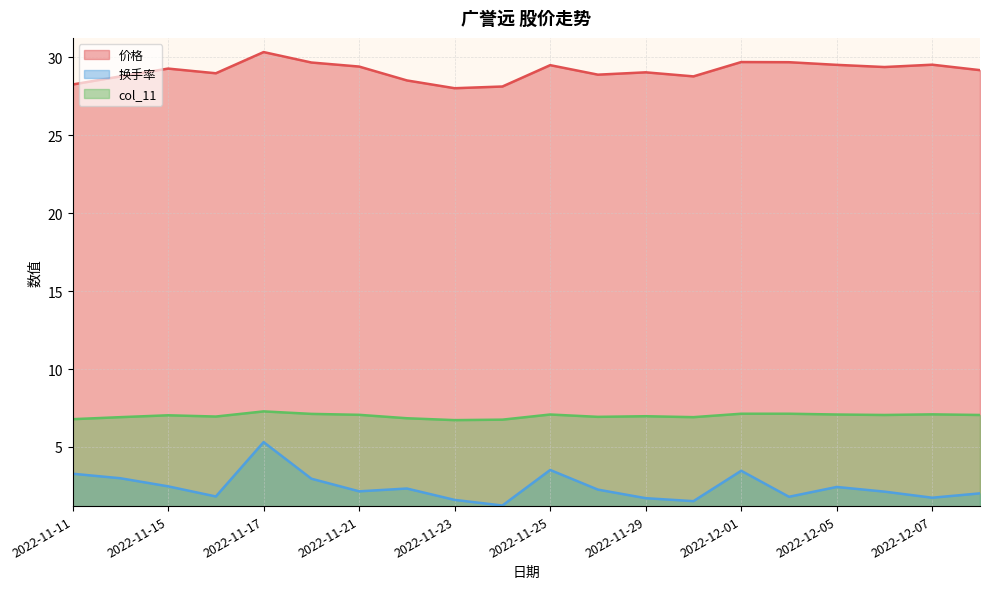

At which category does 价格 reach its first local peak?

2022-11-15